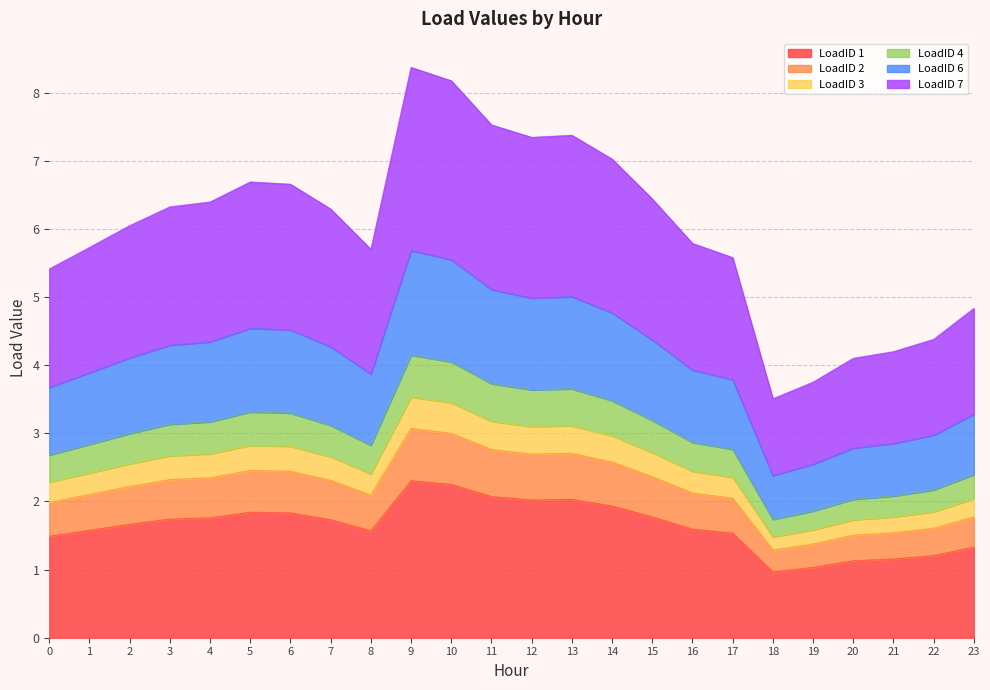

The LoadID 7 series shows 1.1 at 0. True or false?

False